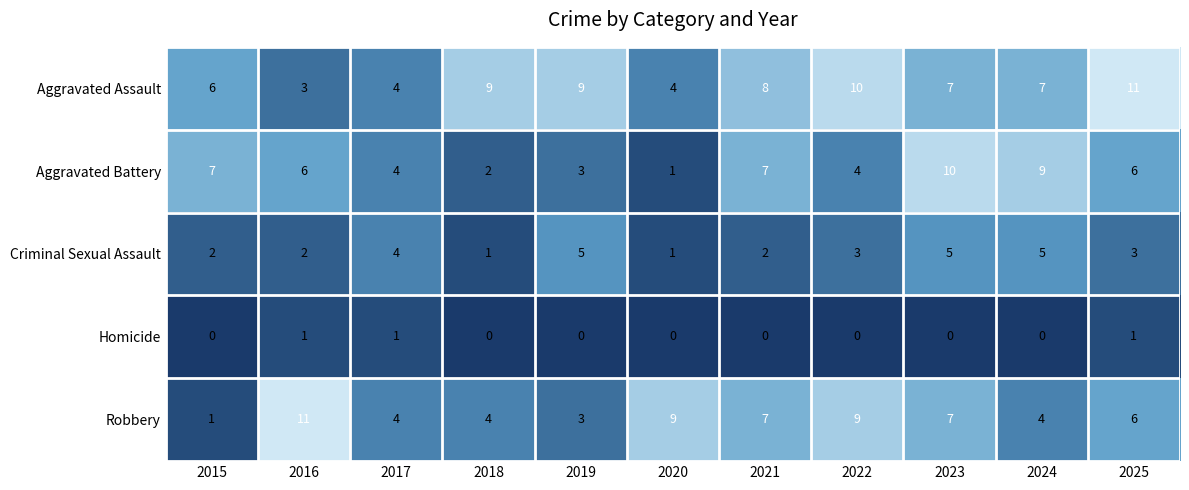

Which series has the widest spread of values?

Robbery